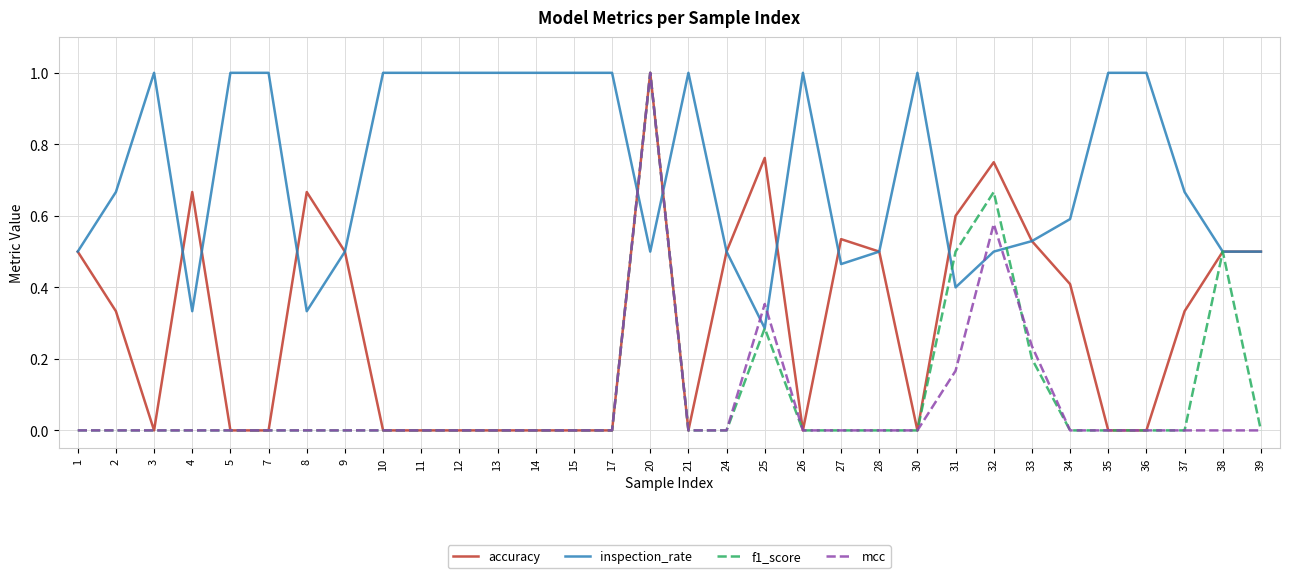

True or false: mcc has a value of 0.5 at 30.

False